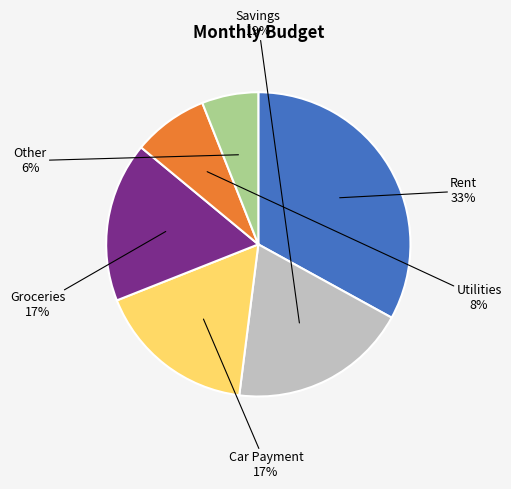

Is it true that Car Payment is 17% of the pie?

True